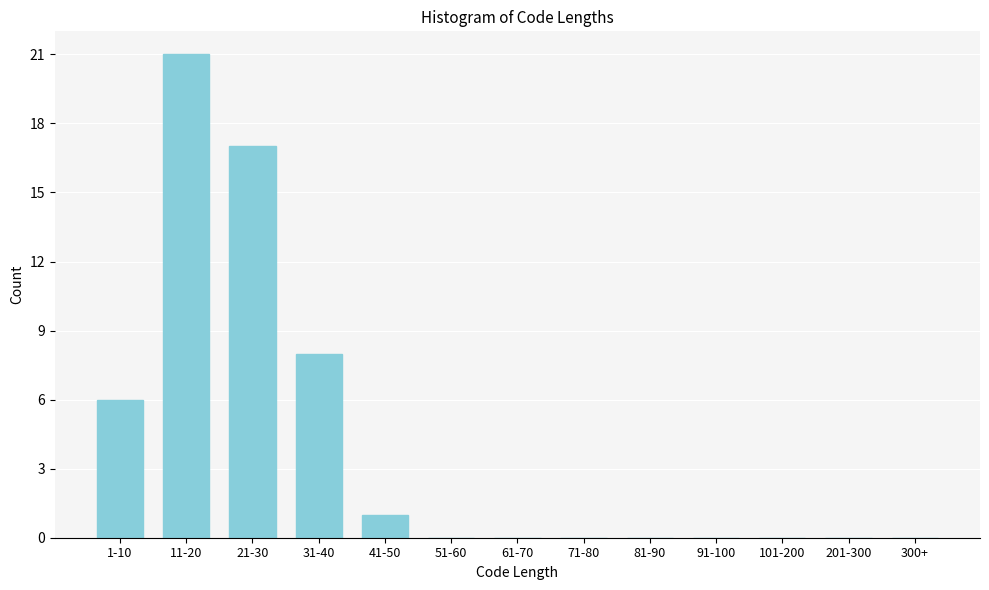

Reading right to left, what are all the values shown in this chart?

300+=0	201-300=0	101-200=0	91-100=0	81-90=0	71-80=0	61-70=0	51-60=0	41-50=1	31-40=8	21-30=17	11-20=21	1-10=6